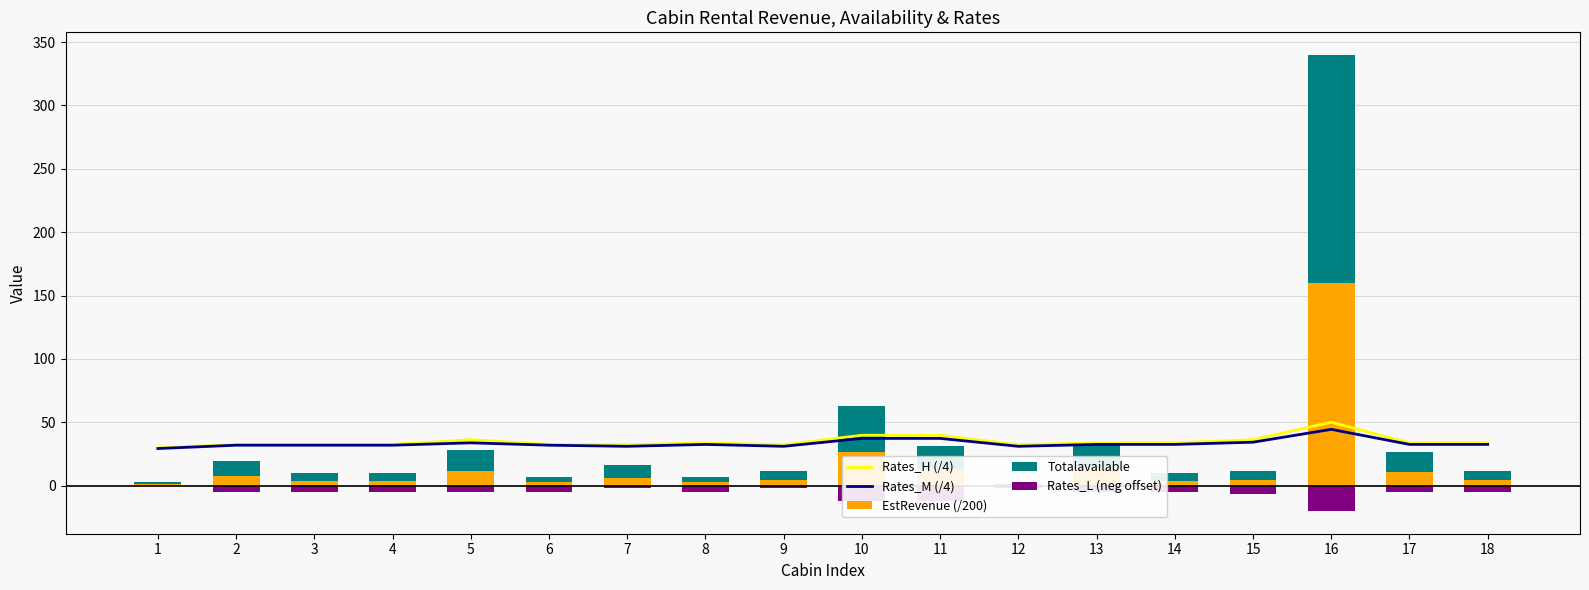

Is the value of Rates_H (/4) at 2 greater than the value of Totalavailable at 1?

Yes